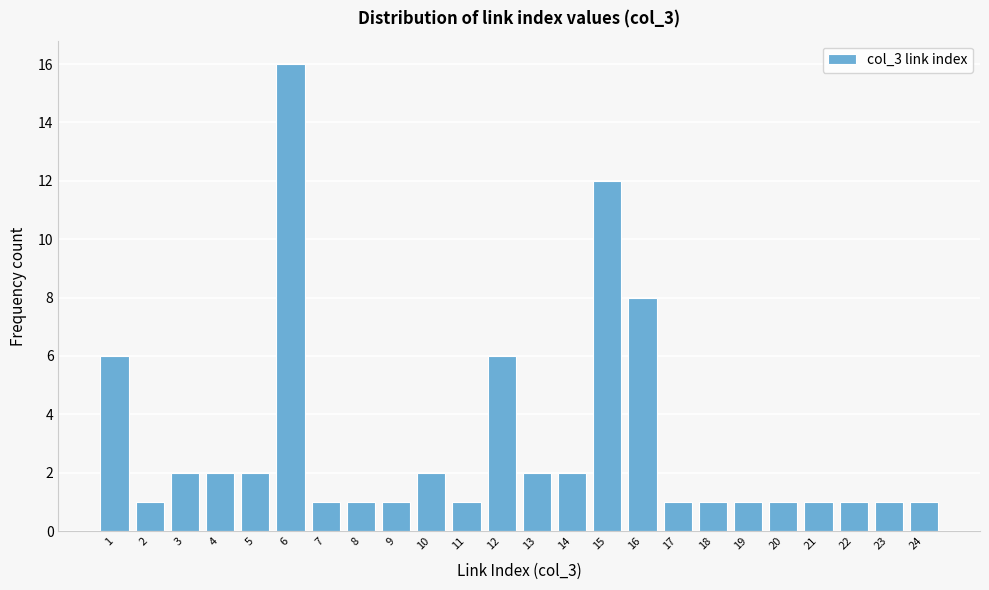

Reading right to left, list all the values displayed in this chart.

1	1	1	1	1	1	1	1	8	12	2	2	6	1	2	1	1	1	16	2	2	2	1	6